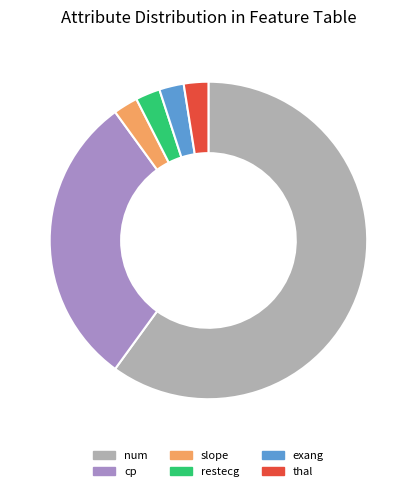

Does any single category account for the majority?

Yes